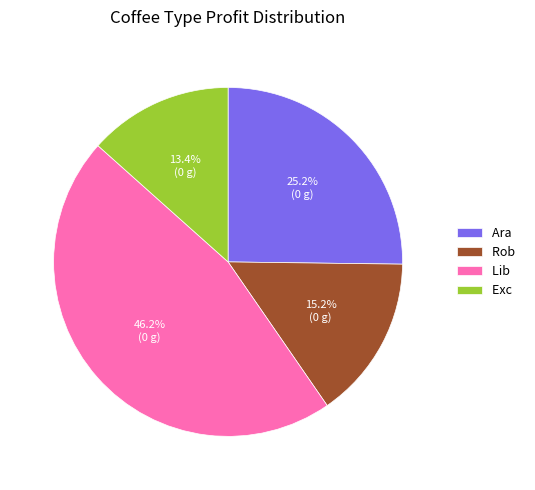

Do Exc and Lib together represent more than half of the pie?

Yes